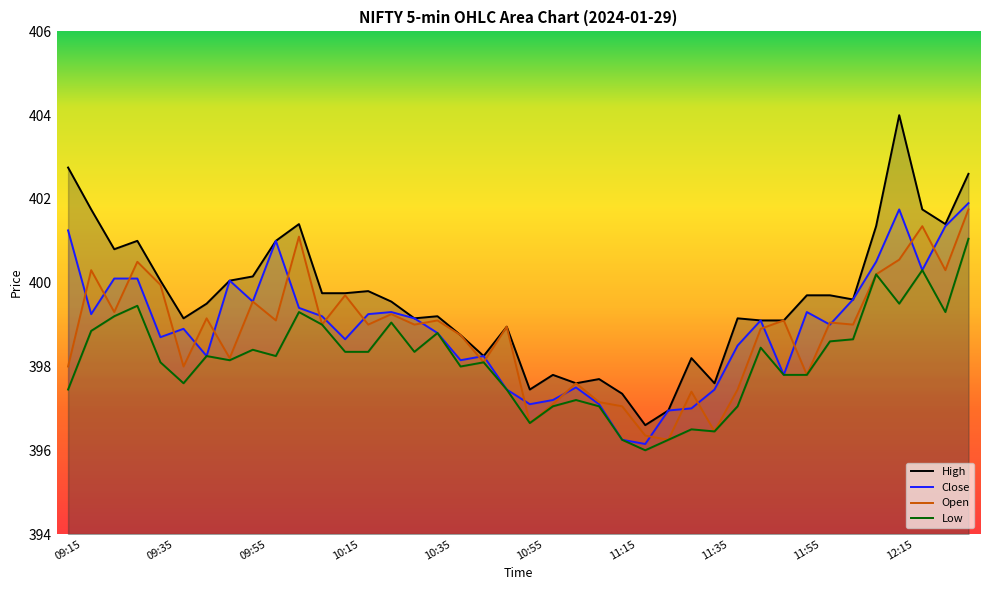

What is the difference between the highest and lowest values at 10:35?

0.4